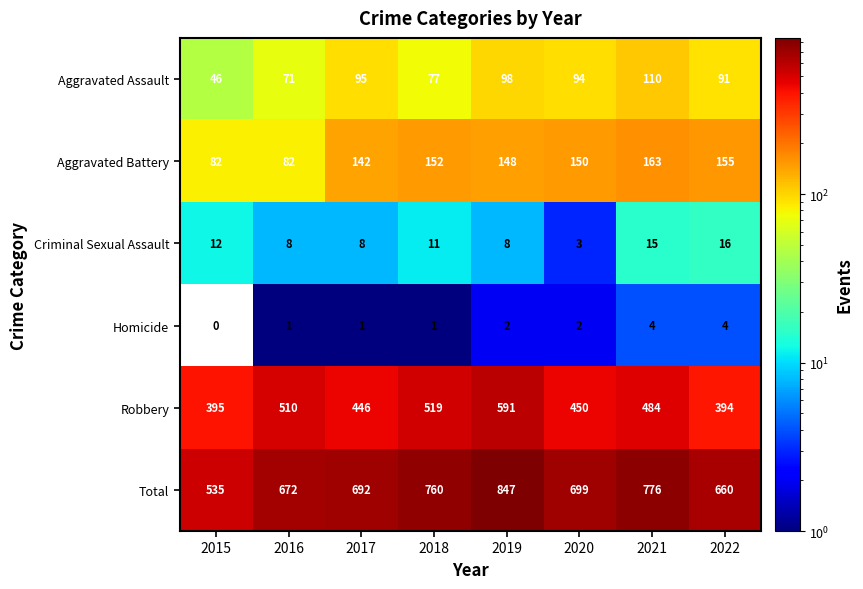

What is the lowest value of the Aggravated Assault series?

46